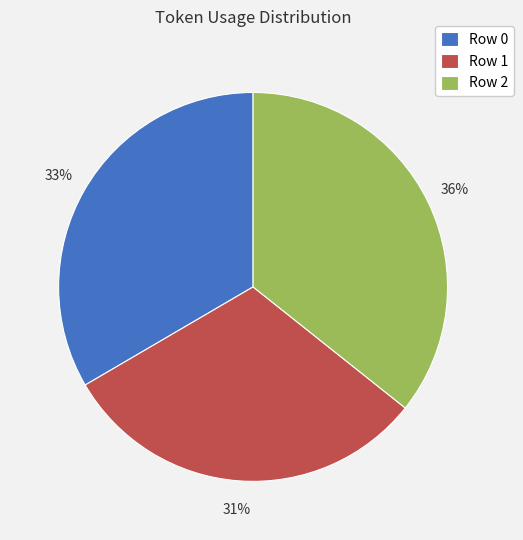

How many slices are in this pie chart?

3